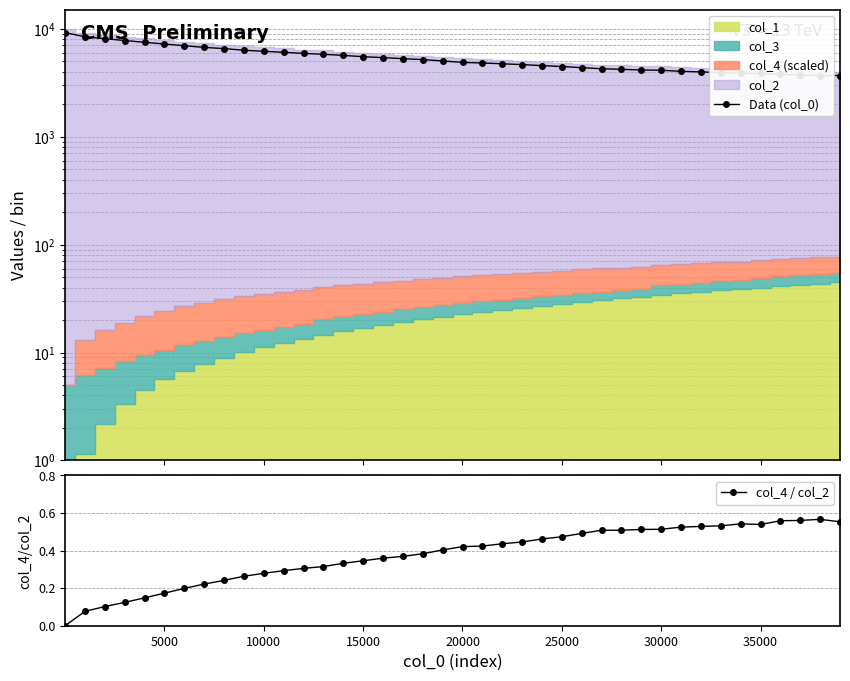

True or false: col_4 / col_2 has more than 1 points higher than both neighbors.

True